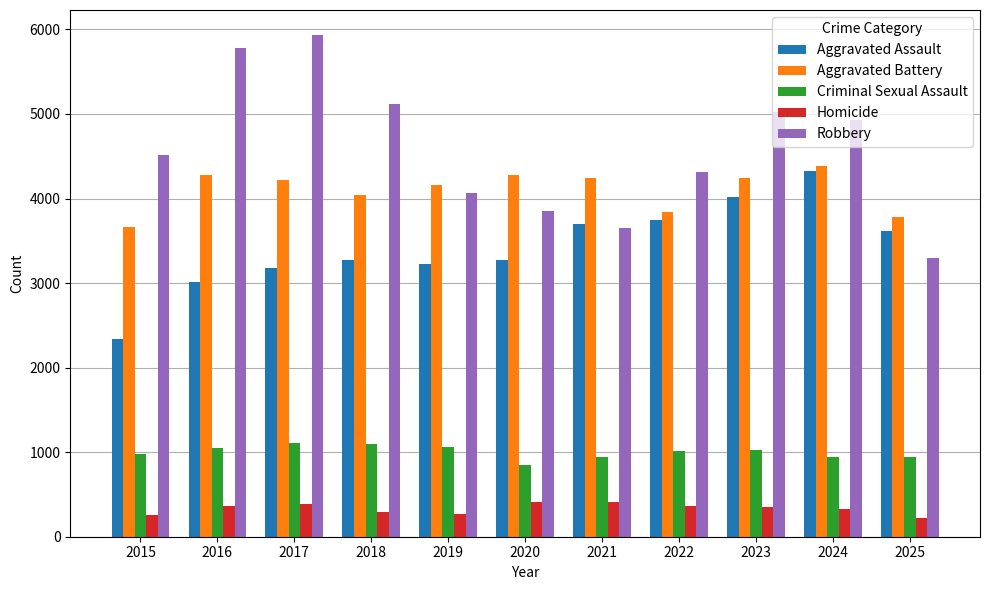

Are the bars grouped side by side (vs. stacked)?

Yes